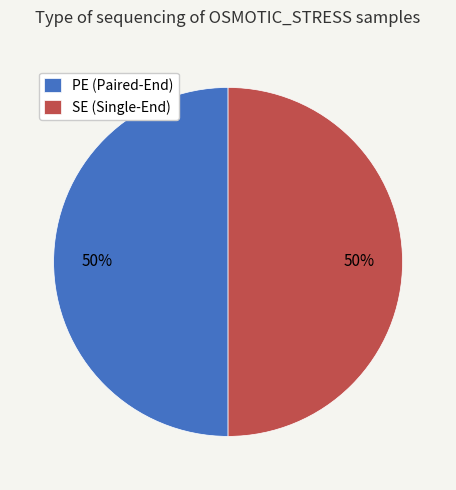

The SE (Single-End) slice represents 50% of the pie. True or false?

True